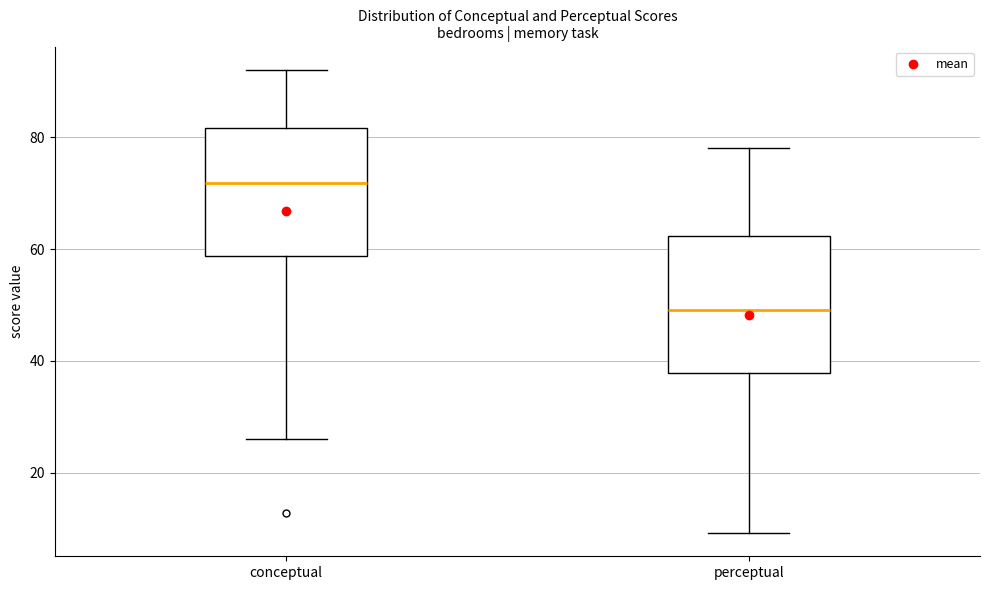

Which box's median line is the lowest?

perceptual